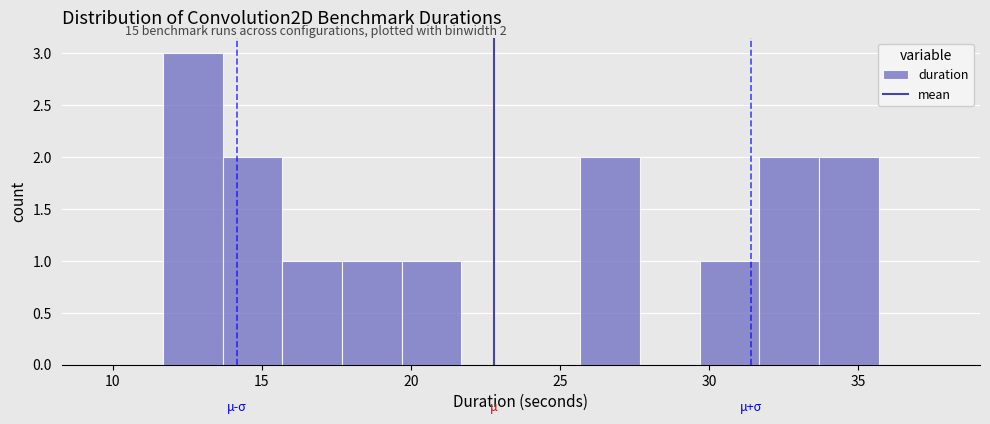

Which range on the x-axis has the tallest bar?

11.5 to 13.5